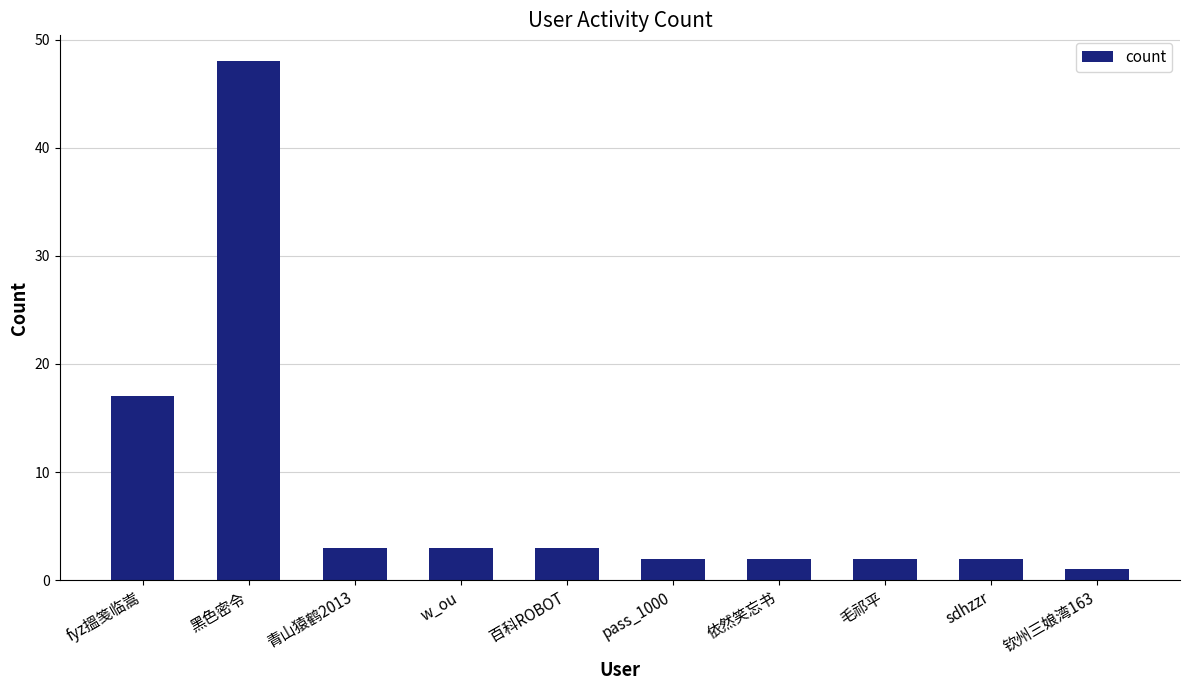

How many values are below 3?

5